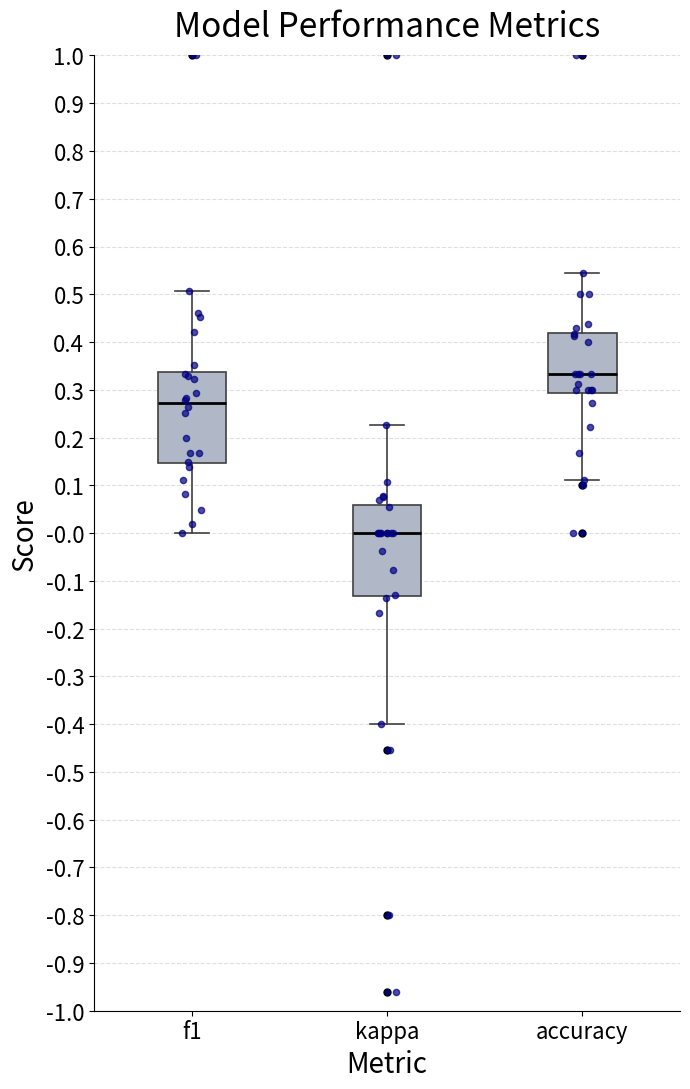

Reading left to right, transcribe this box plot: for each box, give where its median line is, the range the box spans, and where its two whiskers end, as read against the y-axis. The values are not printed on the chart, so give them approximately, as read against the axis.

f1: median 0.27, box 0.15 to 0.34, whiskers 0.00 to 0.51
kappa: median 0.00, box -0.13 to 0.06, whiskers -0.40 to 0.23
accuracy: median 0.33, box 0.29 to 0.42, whiskers 0.11 to 0.55